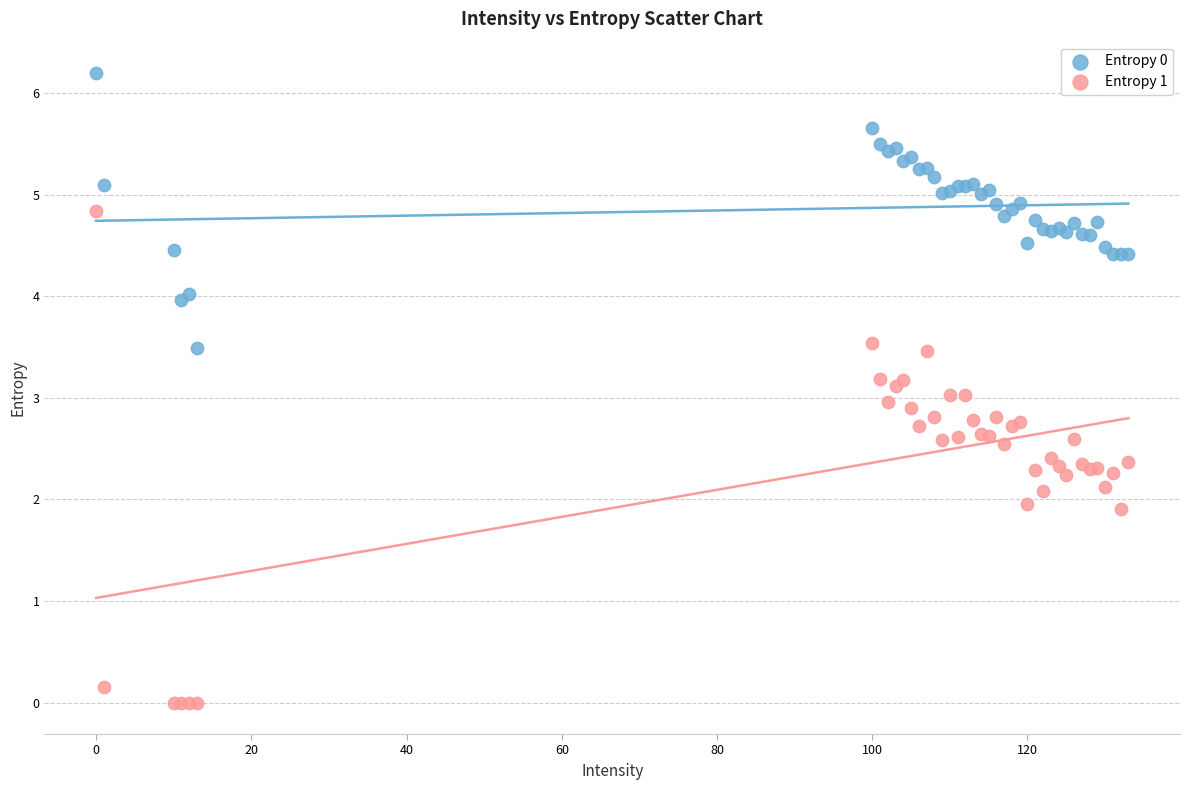

What are all the series names shown in the legend?

Entropy 0, Entropy 1